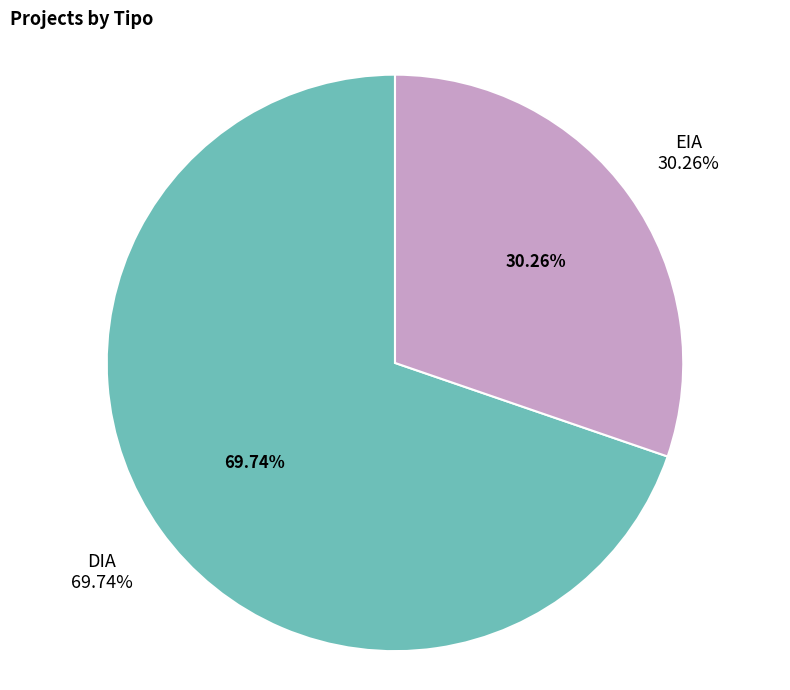

True or false: EIA accounts for 19% of the total.

False